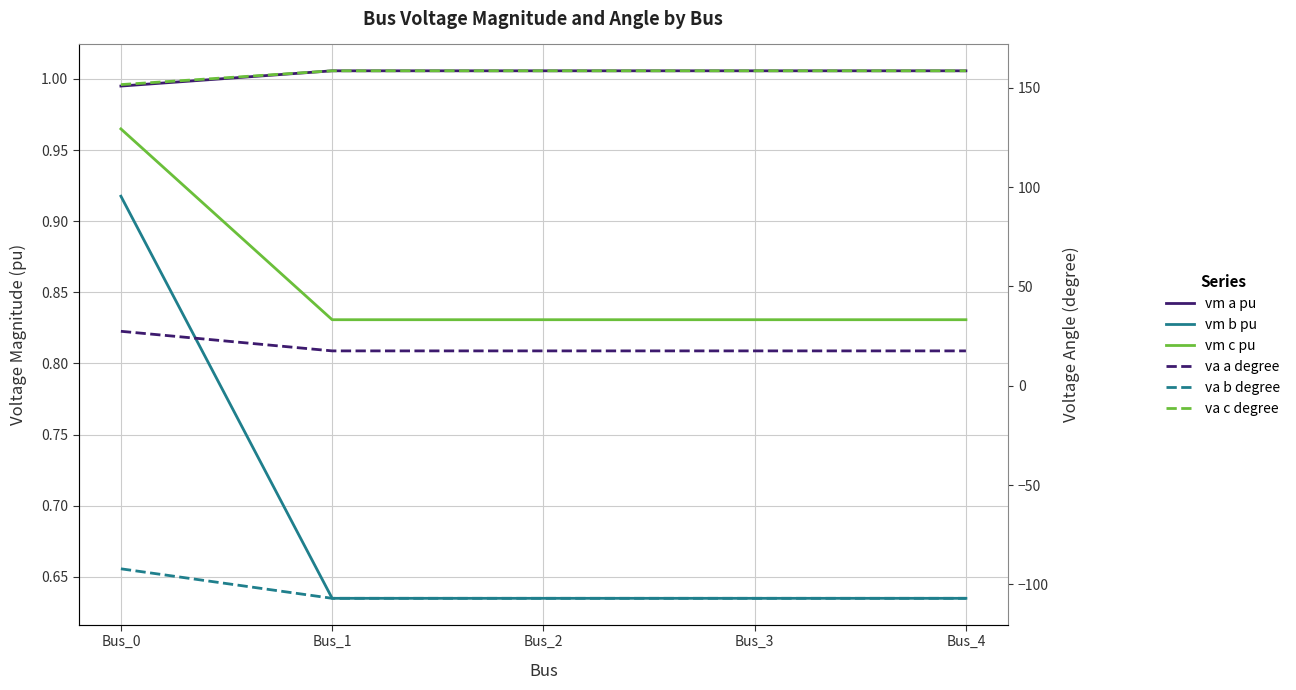

Between Bus_0 and Bus_1, which series saw the biggest shift?

pf_va_b_degree